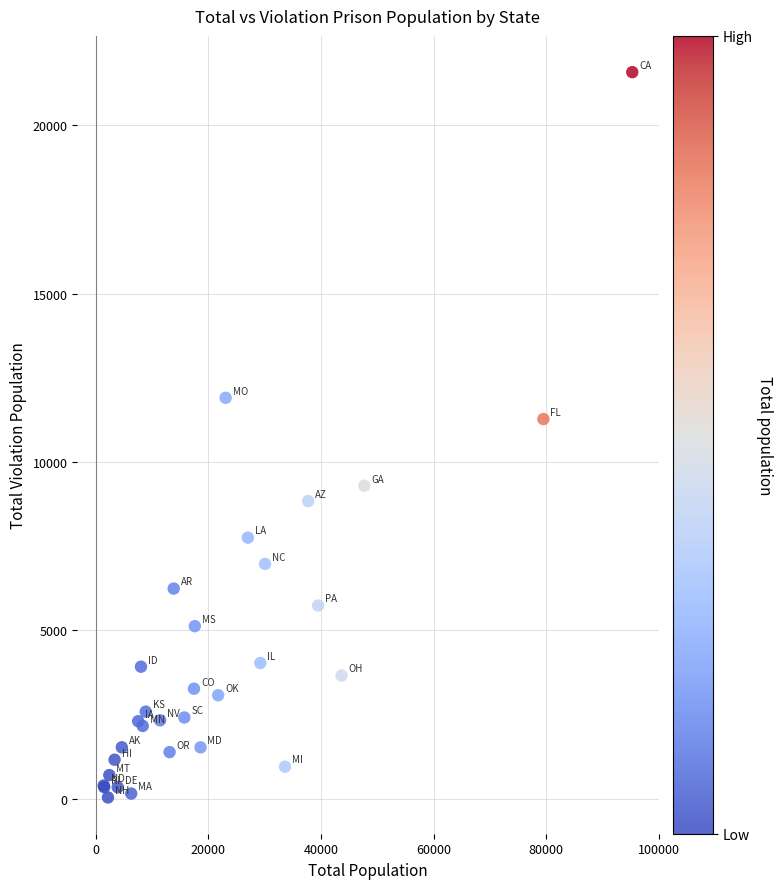

What Y value in the scatter plot is closest to 10806?

11274